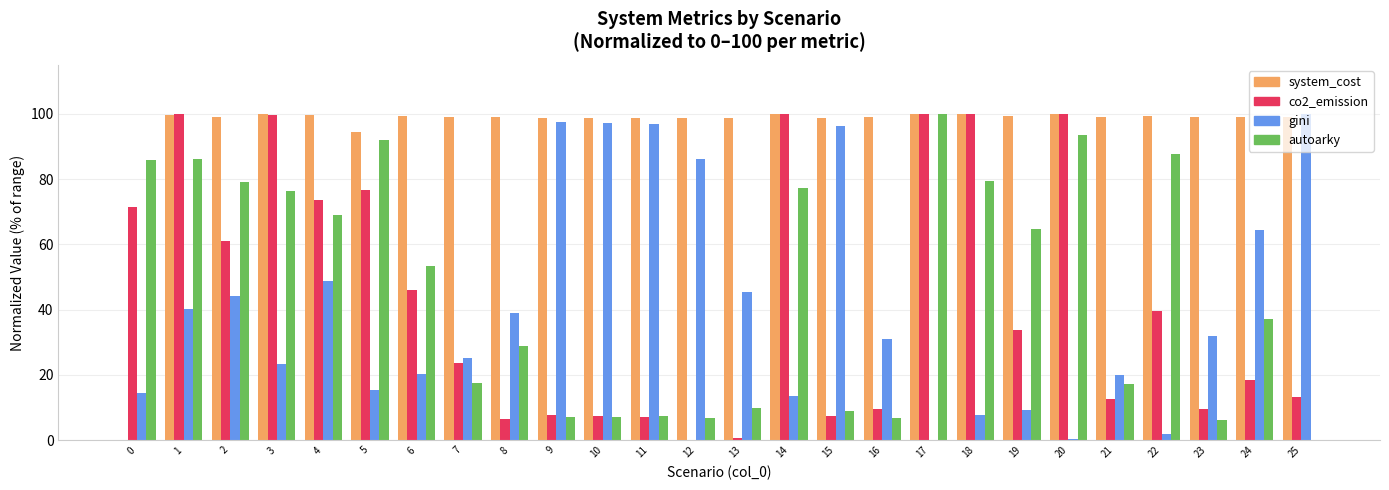

What is the average value of the co2_emission series?

43.3